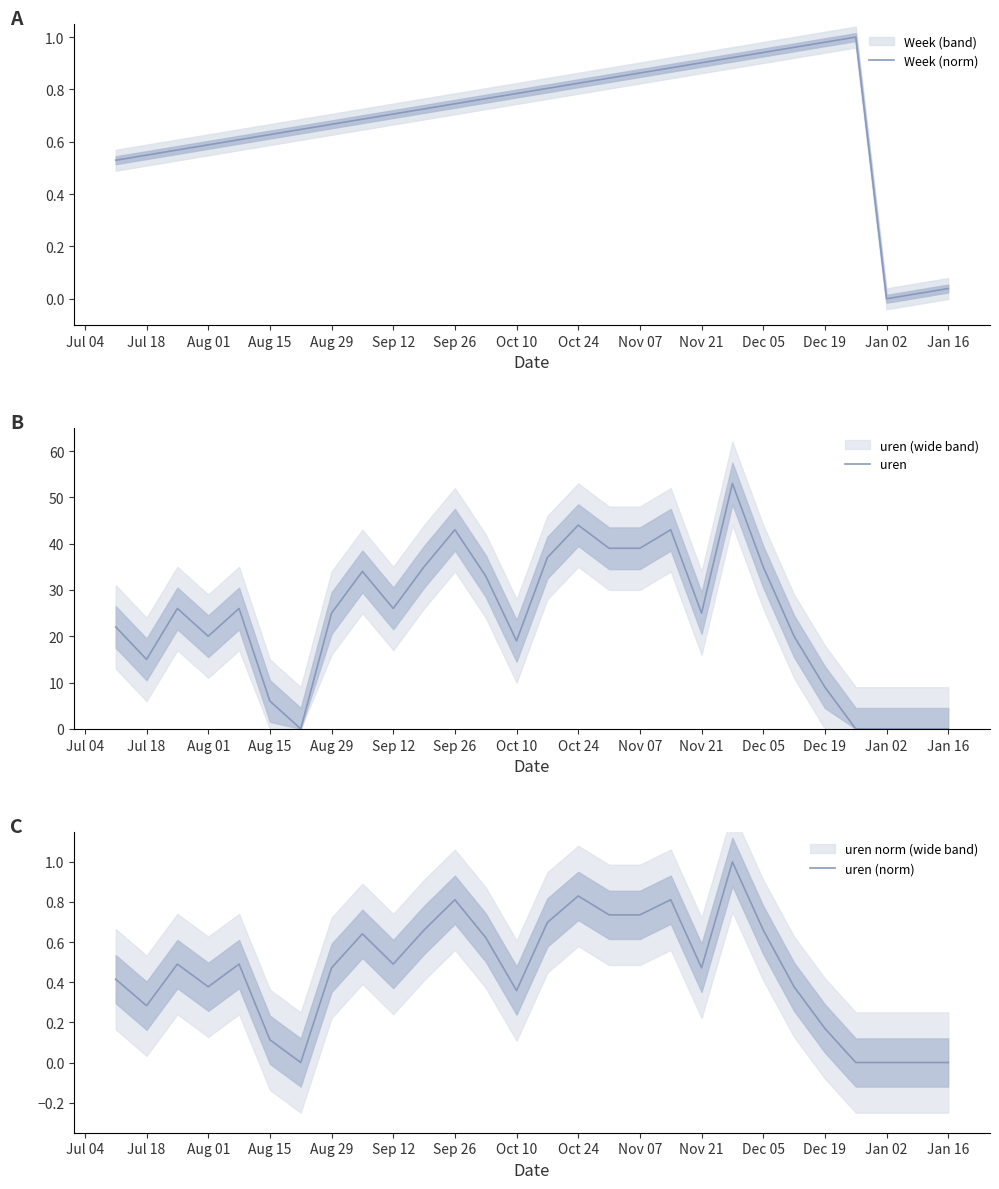

True or false: Week (norm) has a value of 0.9 at Nov 21.

True